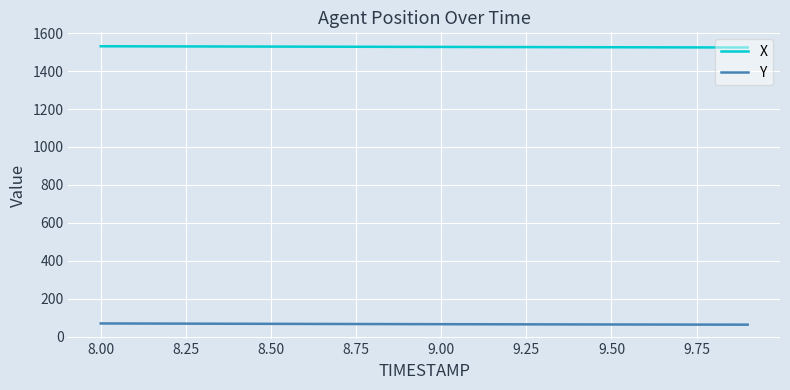

True or false: Y and X cross at least once.

False